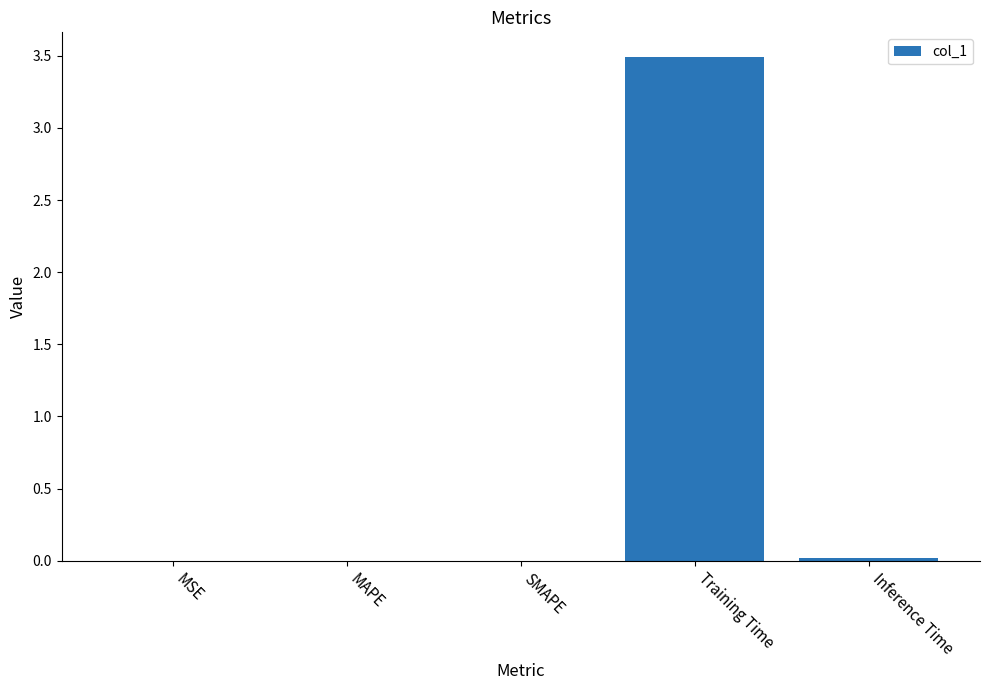

What is the sum of all values?

3.5